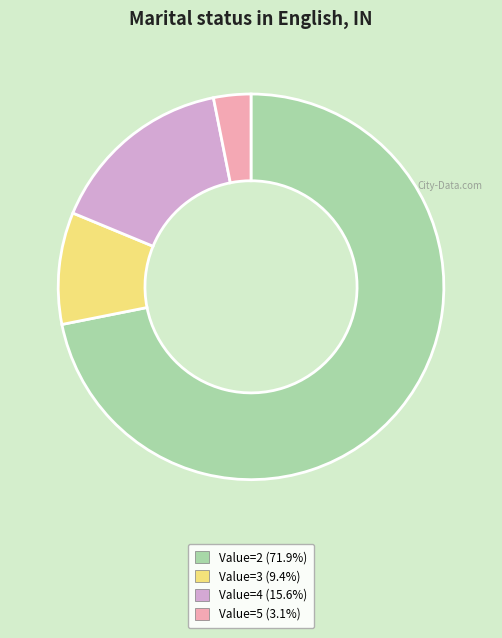

Is there any slice that represents more than half of the pie?

Yes